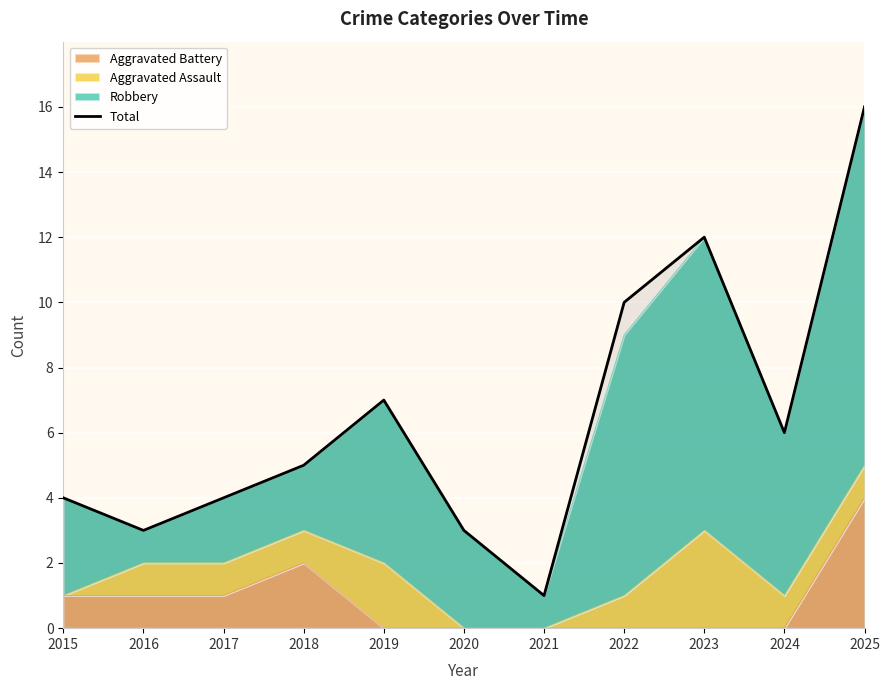

Where is the data nearest to the value 8?

2019